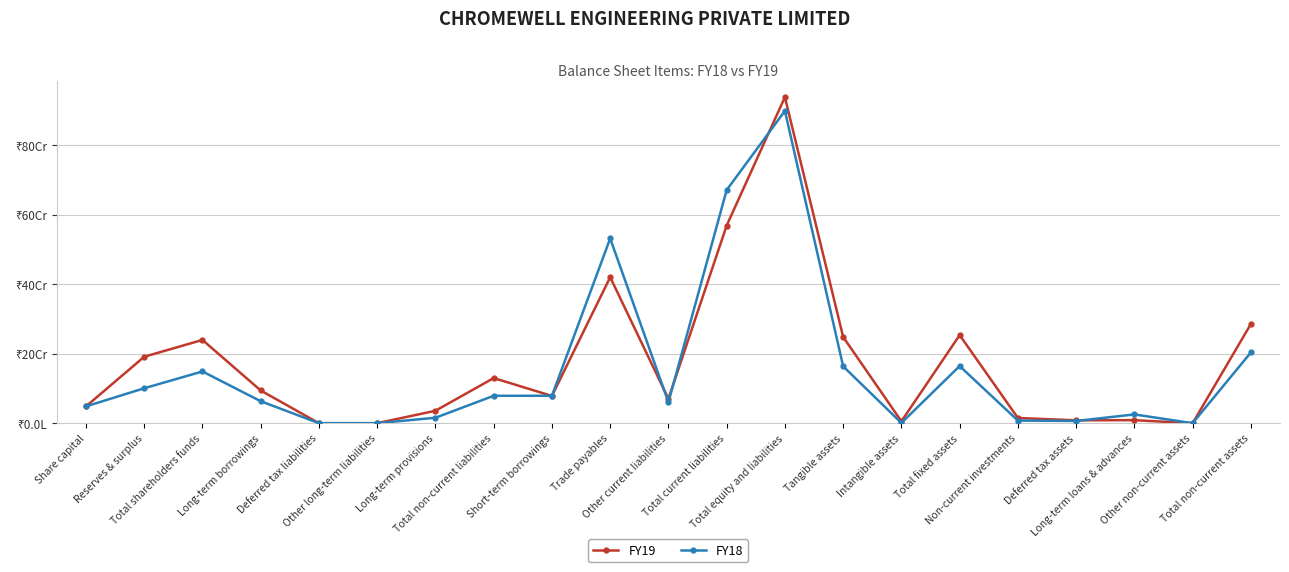

Which series has the widest spread of values?

FY19